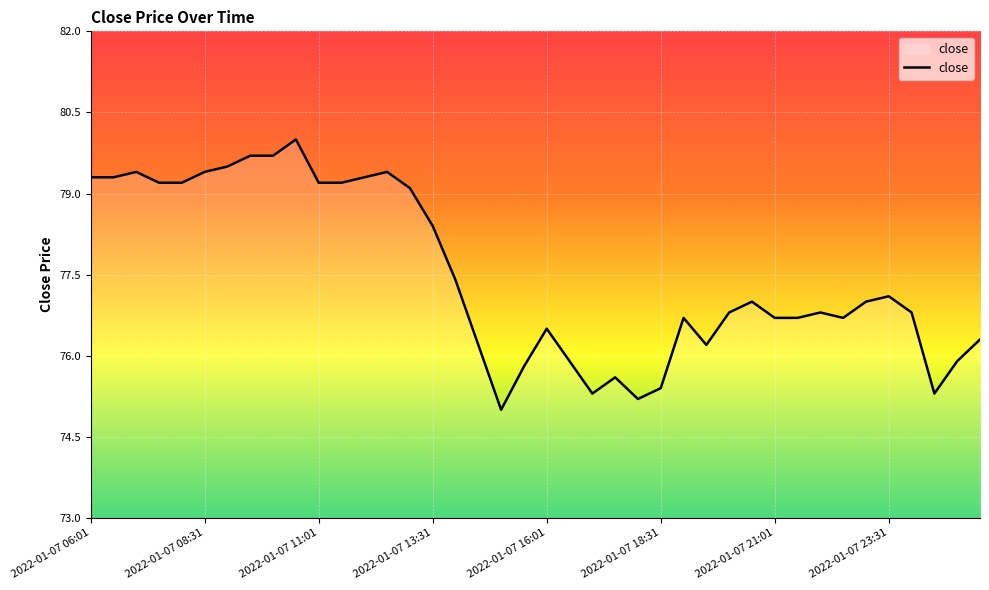

Does the chart display data point markers on the line(s)?

No